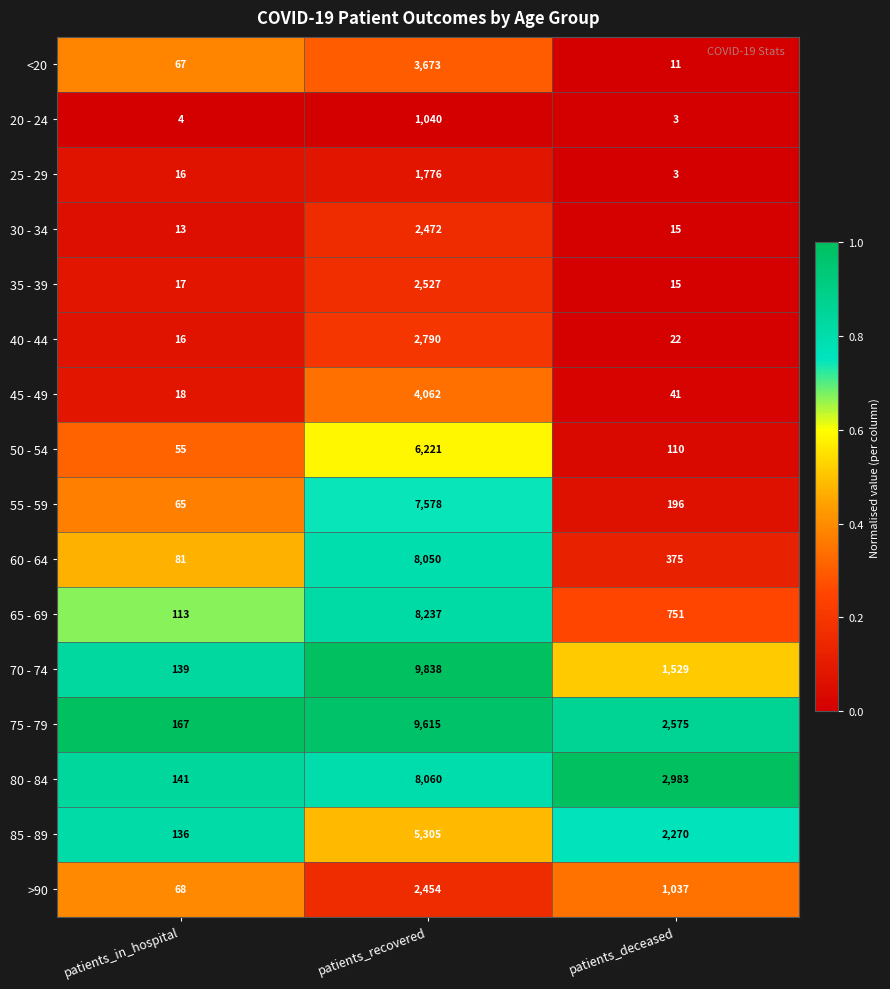

What is the difference between the 50 - 54 values at patients_recovered and patients_deceased?

6111